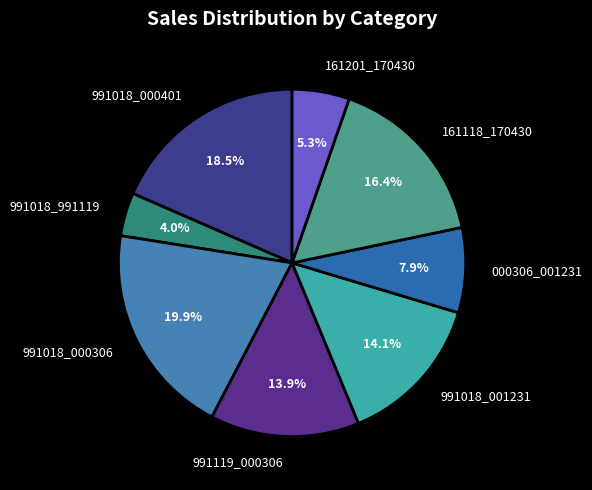

Does 161201_170430 account for over 50% of the chart?

No